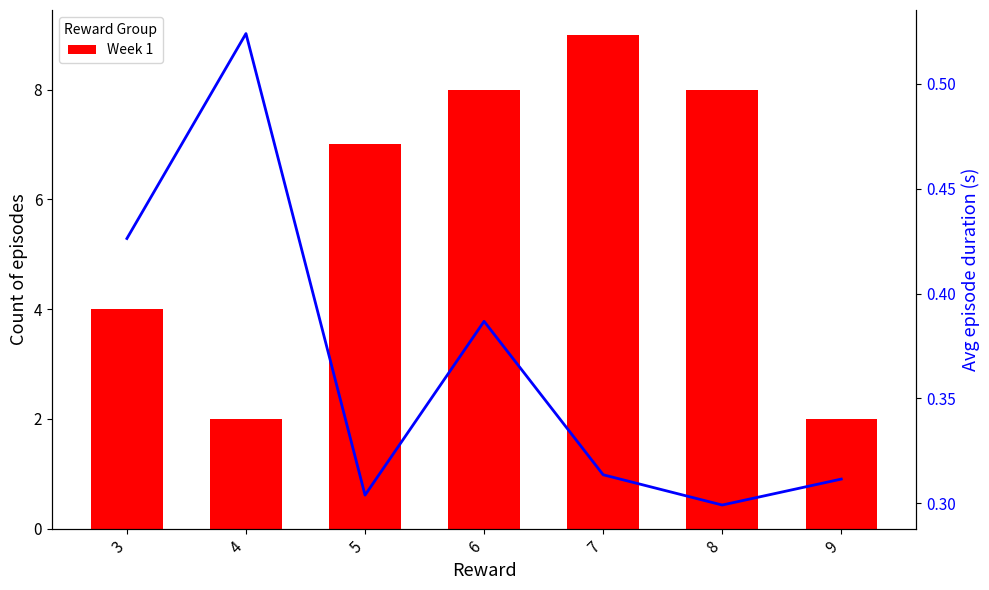

What is the sum of all Avg episode duration values?

2.6